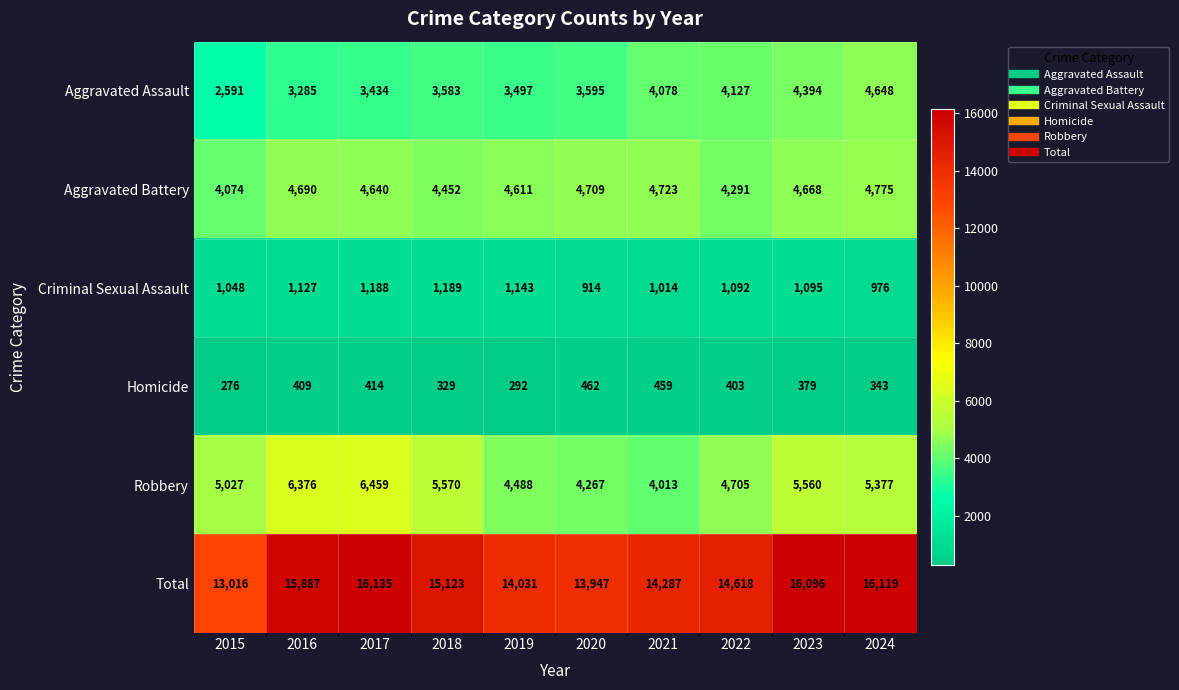

At how many categories does at least one series exceed 4933?

10